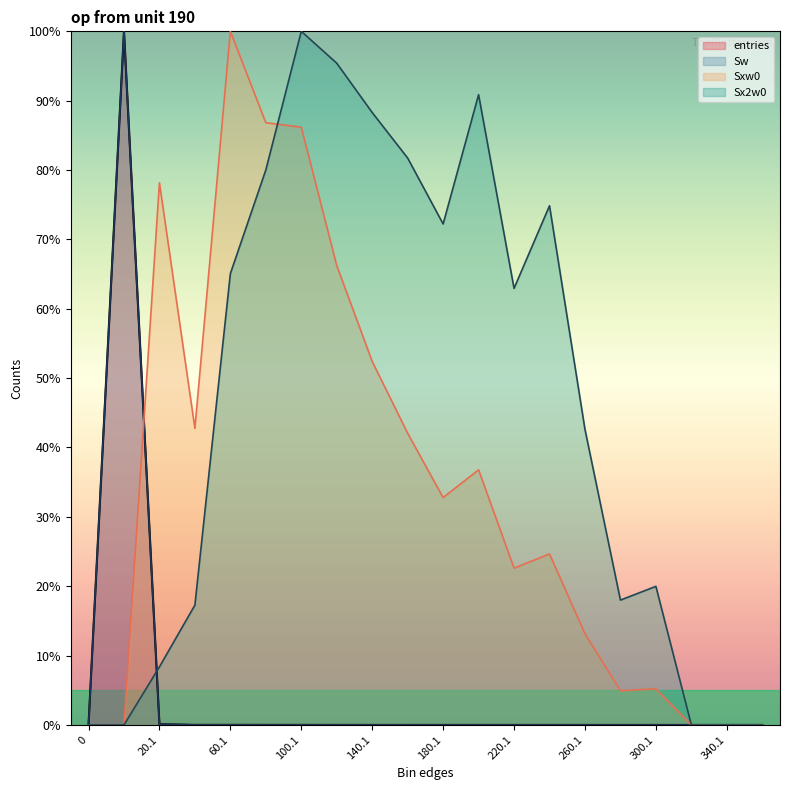

What is the label of the 17th point from the right?

40.1